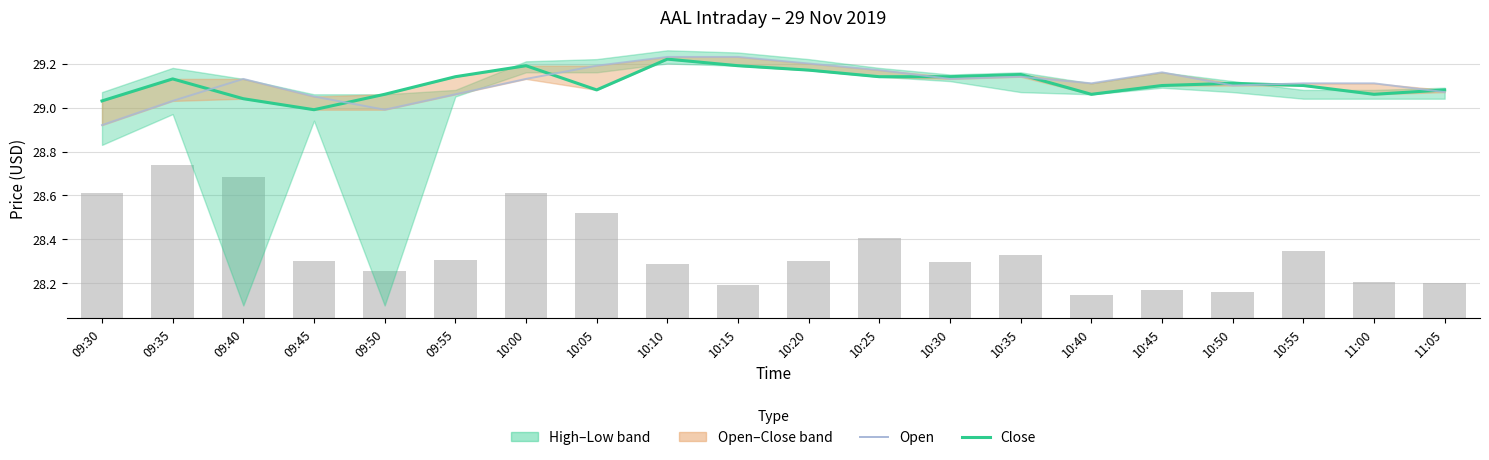

At which label does Close reach its minimum?

09:45